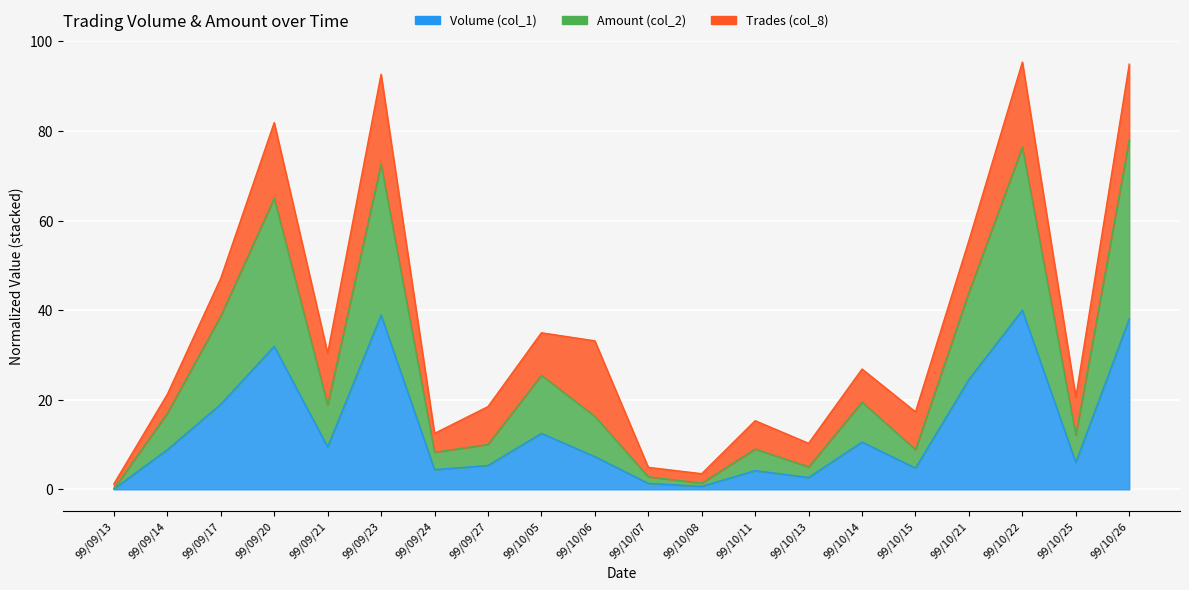

What is the lowest value of the Volume (col_1) series?

0.1